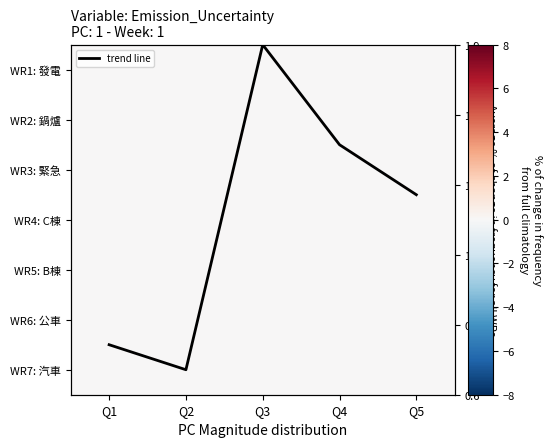

What is the total value across all series at Q3?

6.5